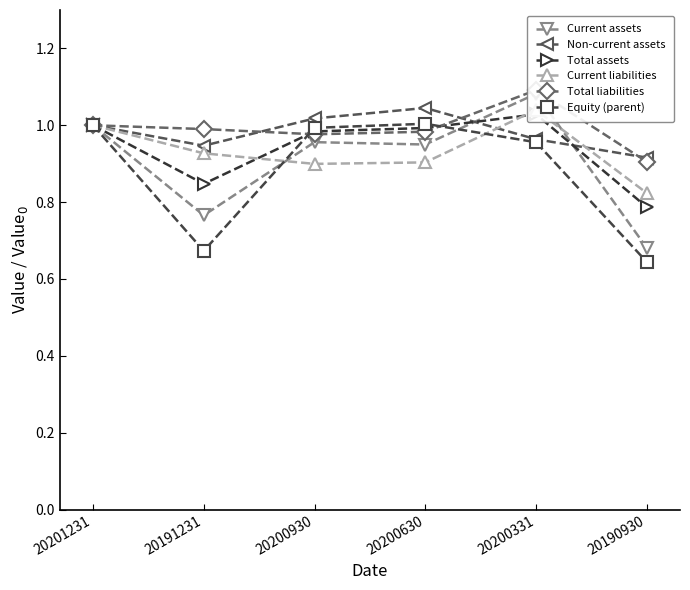

True or false: Equity (parent) has a value of 0.7 at 20191231.

True